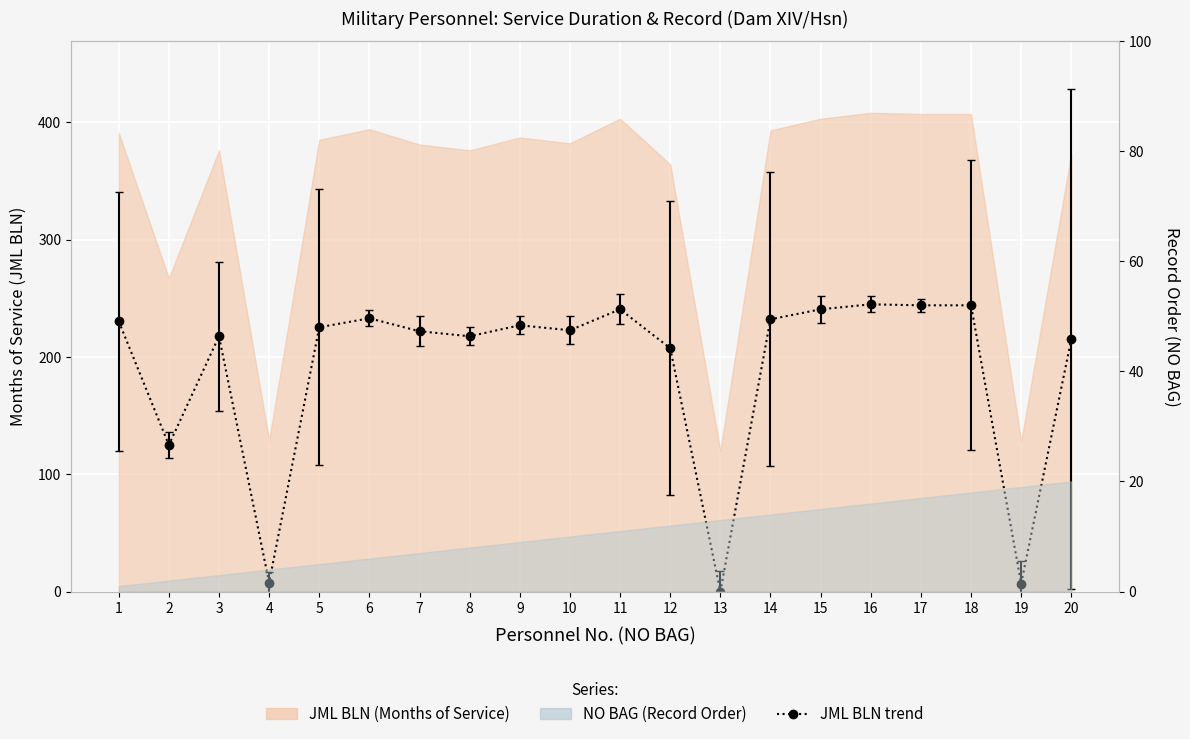

Where is the first local maximum?

3